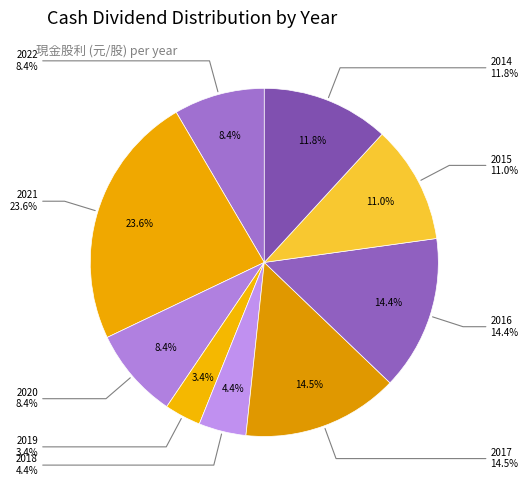

Does 2016 represent more than half of the total?

No